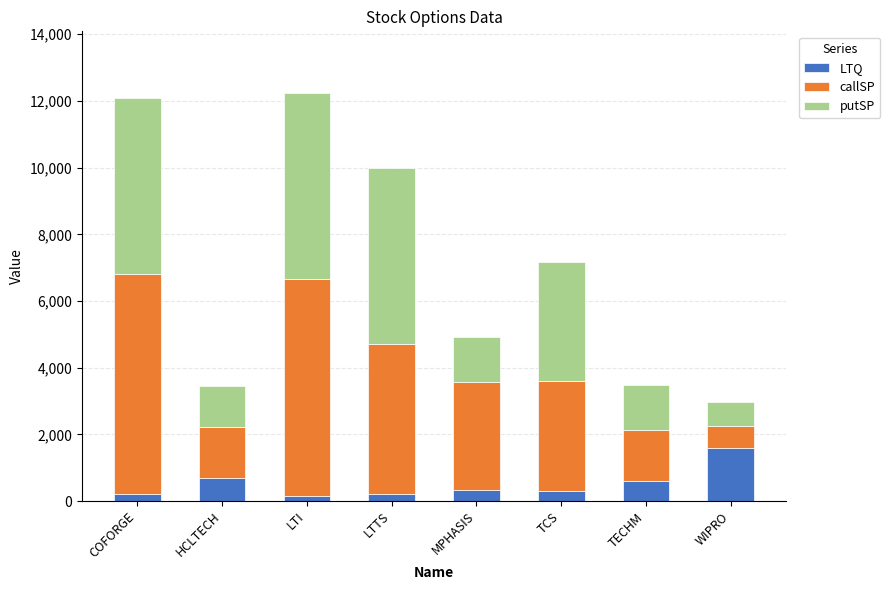

What is the difference between the LTQ values at TCS and HCLTECH?

400